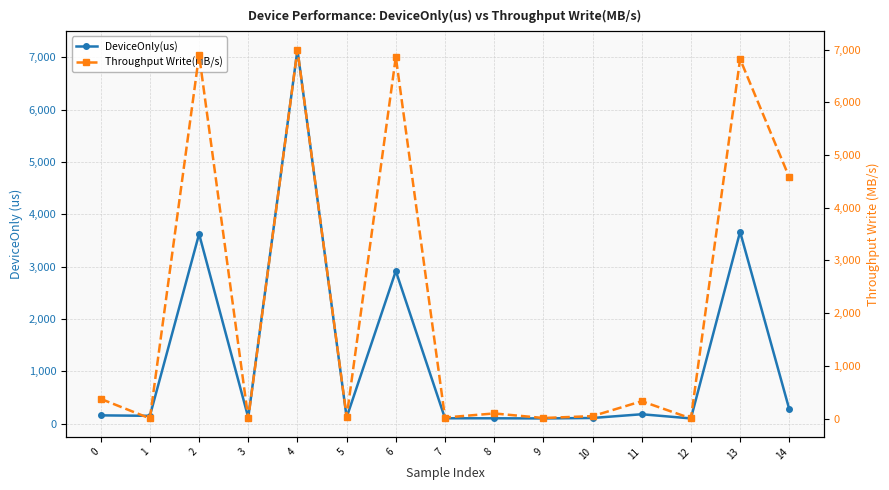

Between 3 and 14, which is larger?

14